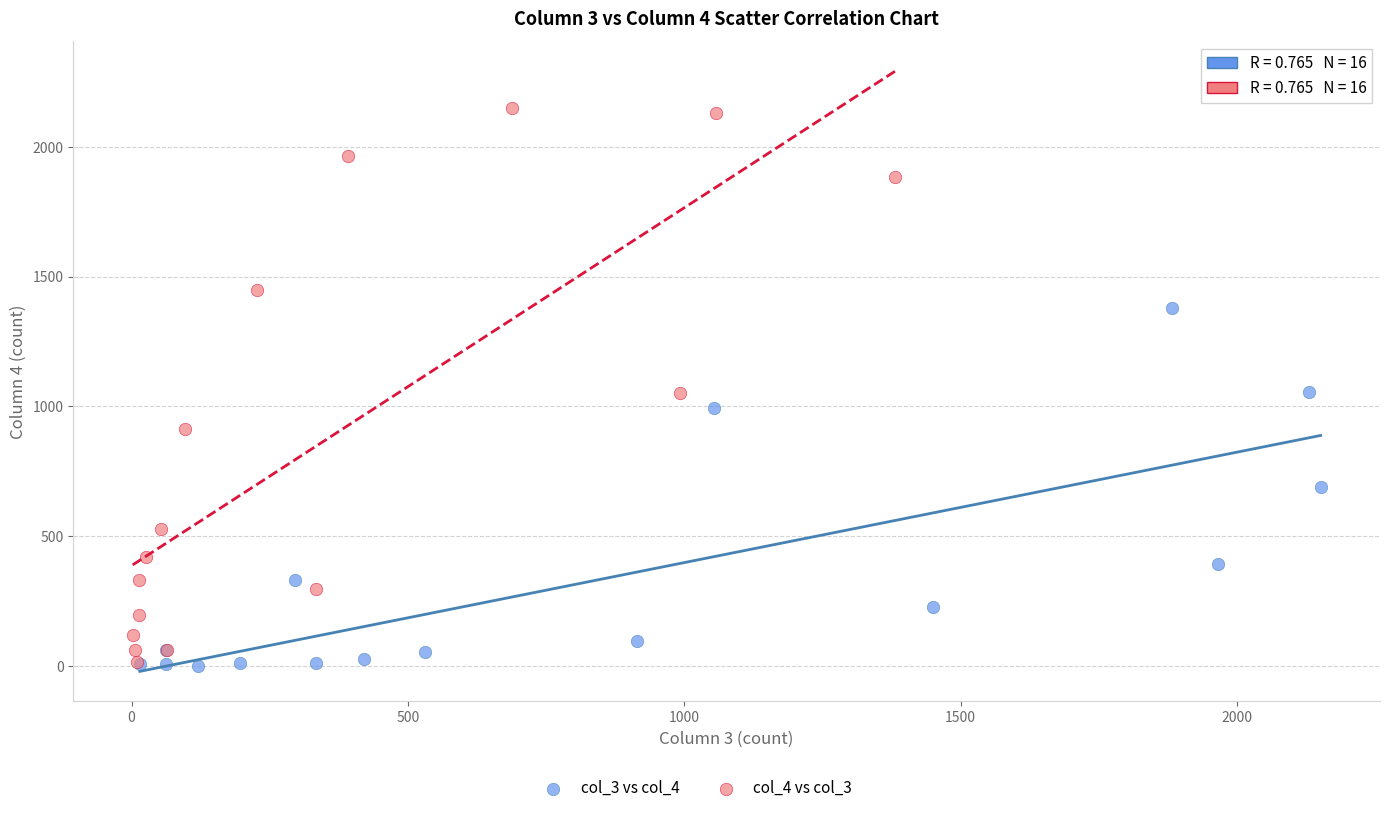

Which series has the largest Y range (max minus min)?

col_4 vs col_3